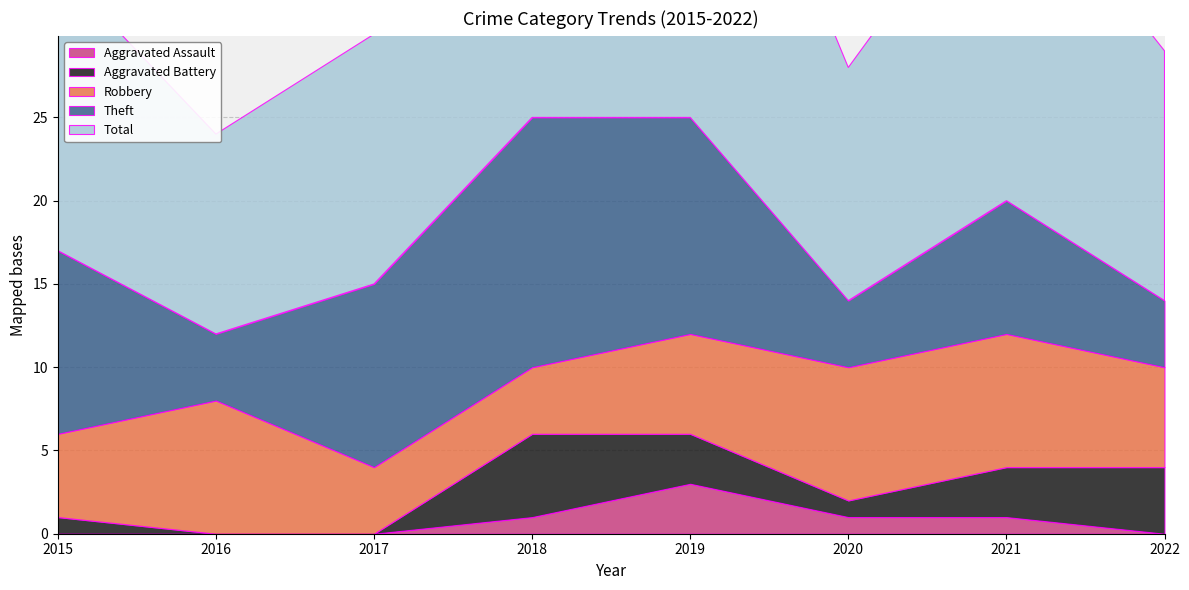

Between 2018 and 2021, which series saw the biggest shift?

Theft